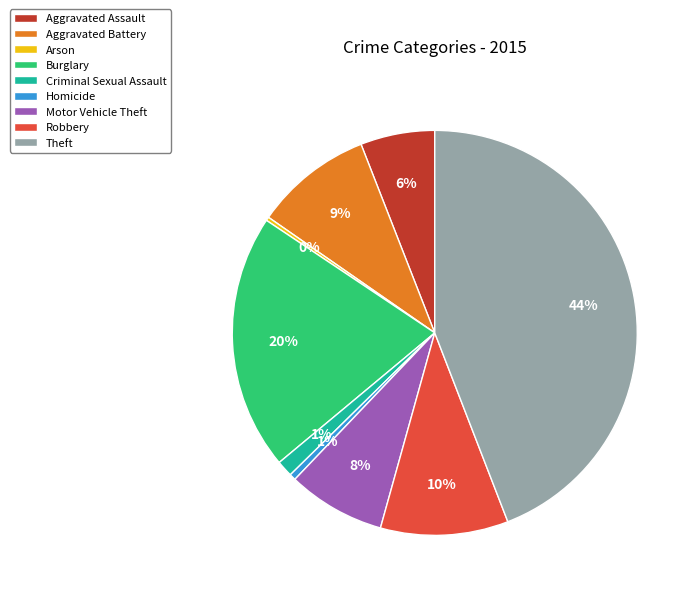

To the nearest percent, what percentage of the pie is Homicide?

1%